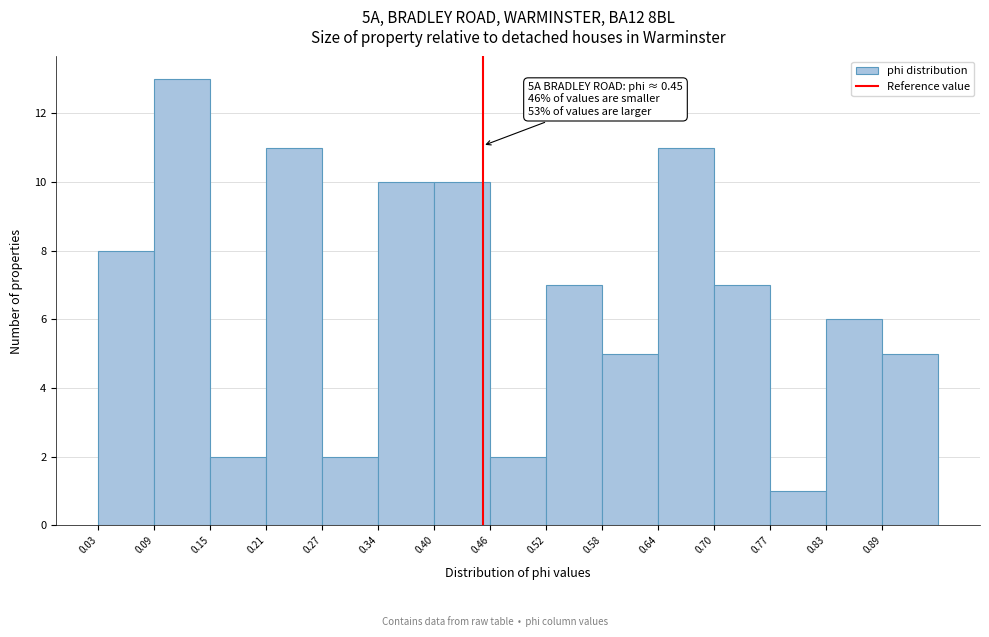

Which range on the x-axis has the tallest bar?

0.09 to 0.15